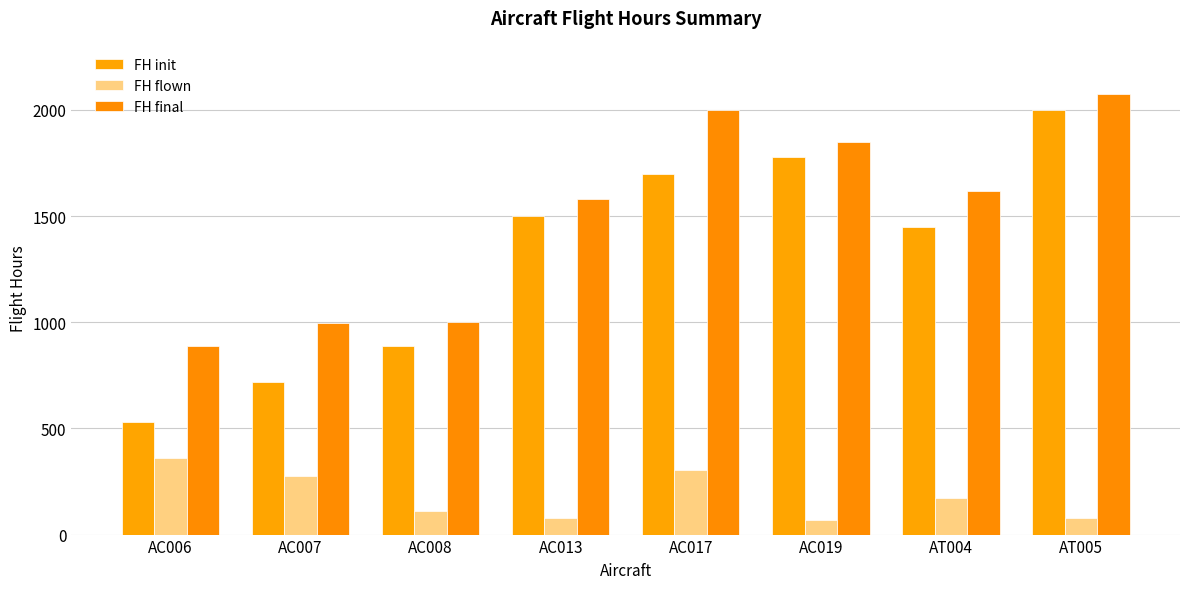

What is the difference between the highest and lowest values at AT004?

1447